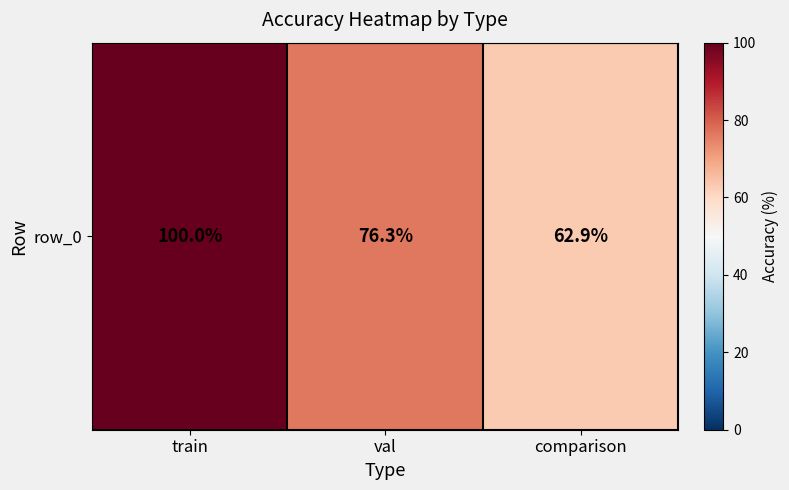

Which has a higher value, val or train?

train